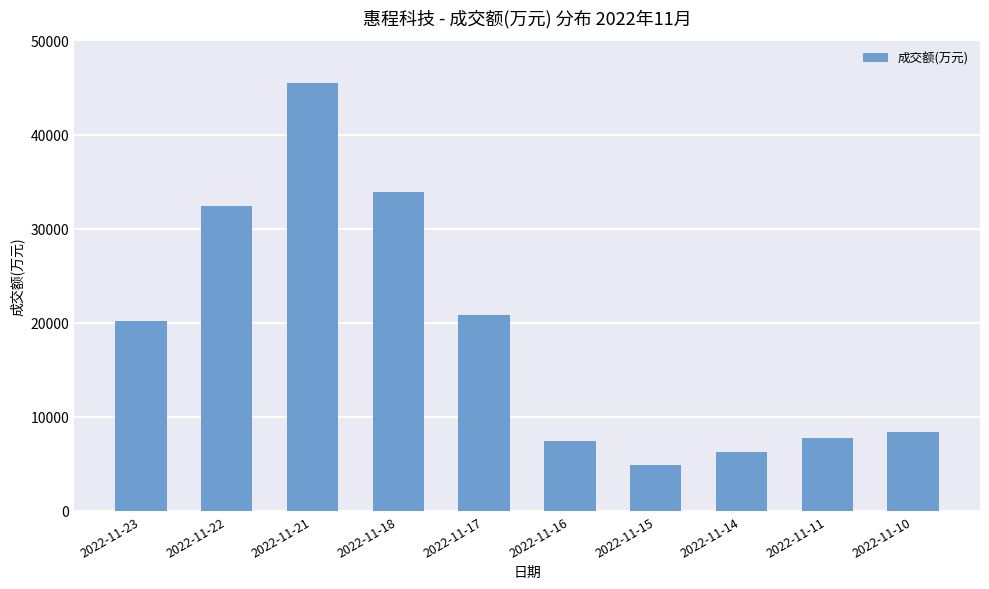

The value at 2022-11-21 is 25808. True or false?

False